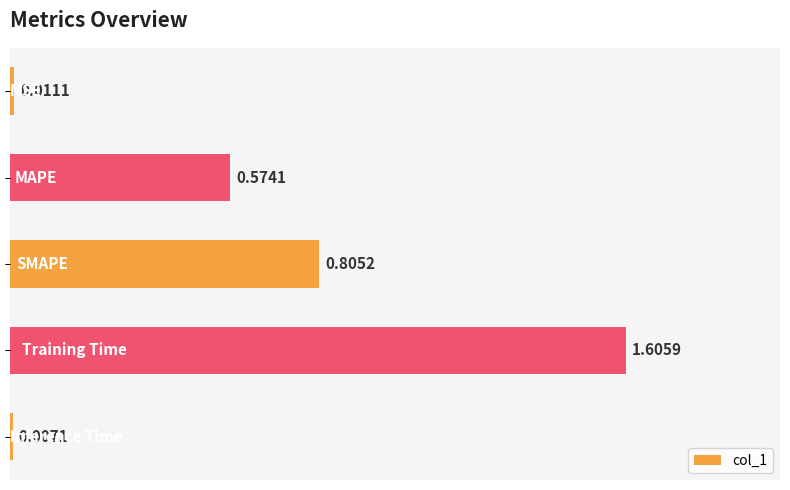

What is the difference between the maximum and minimum values?

1.6